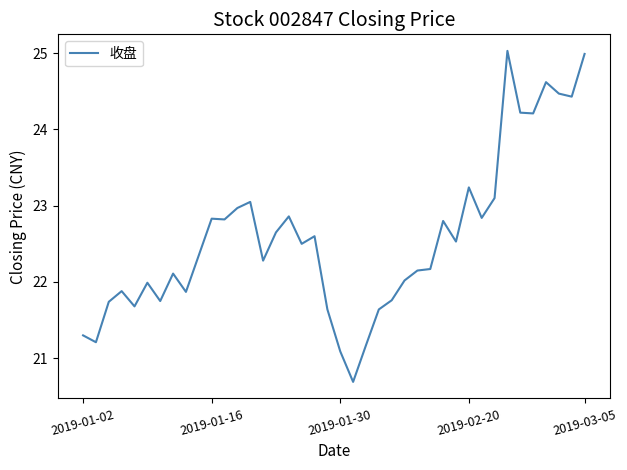

What is the smallest value displayed?

20.7